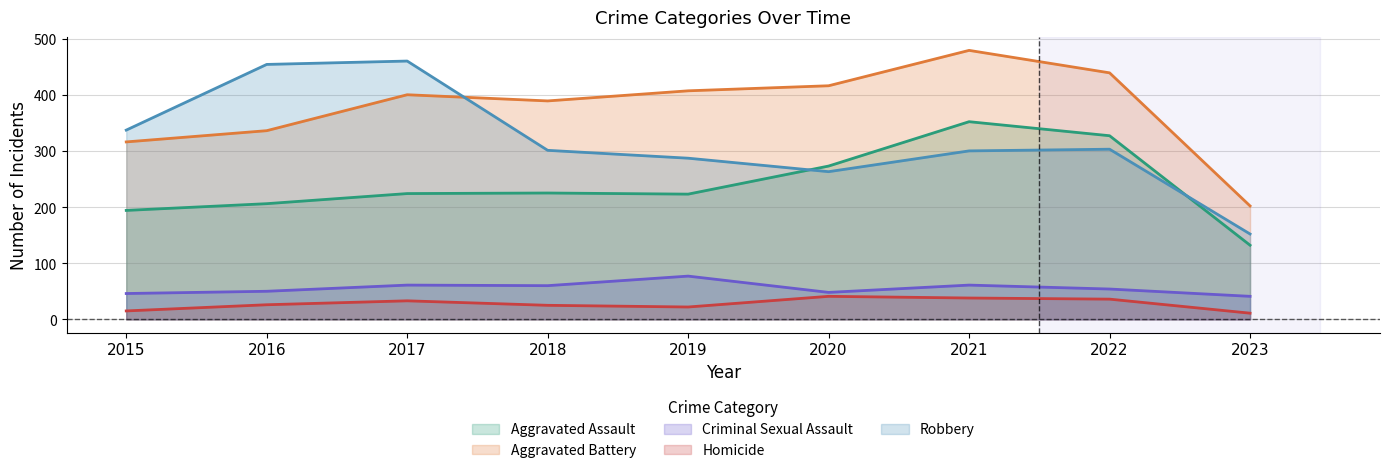

True or false: Aggravated Battery has a value of 439 at 2022.

True